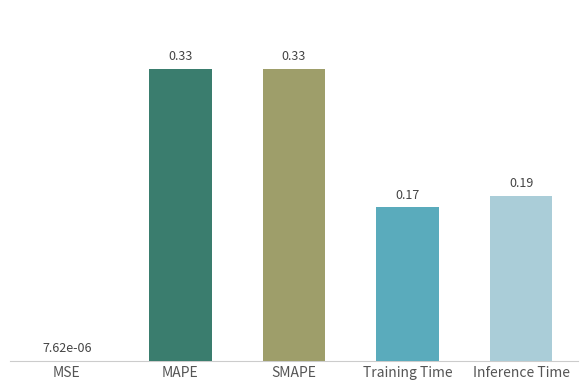

Where is the data nearest to the value 0?

MSE